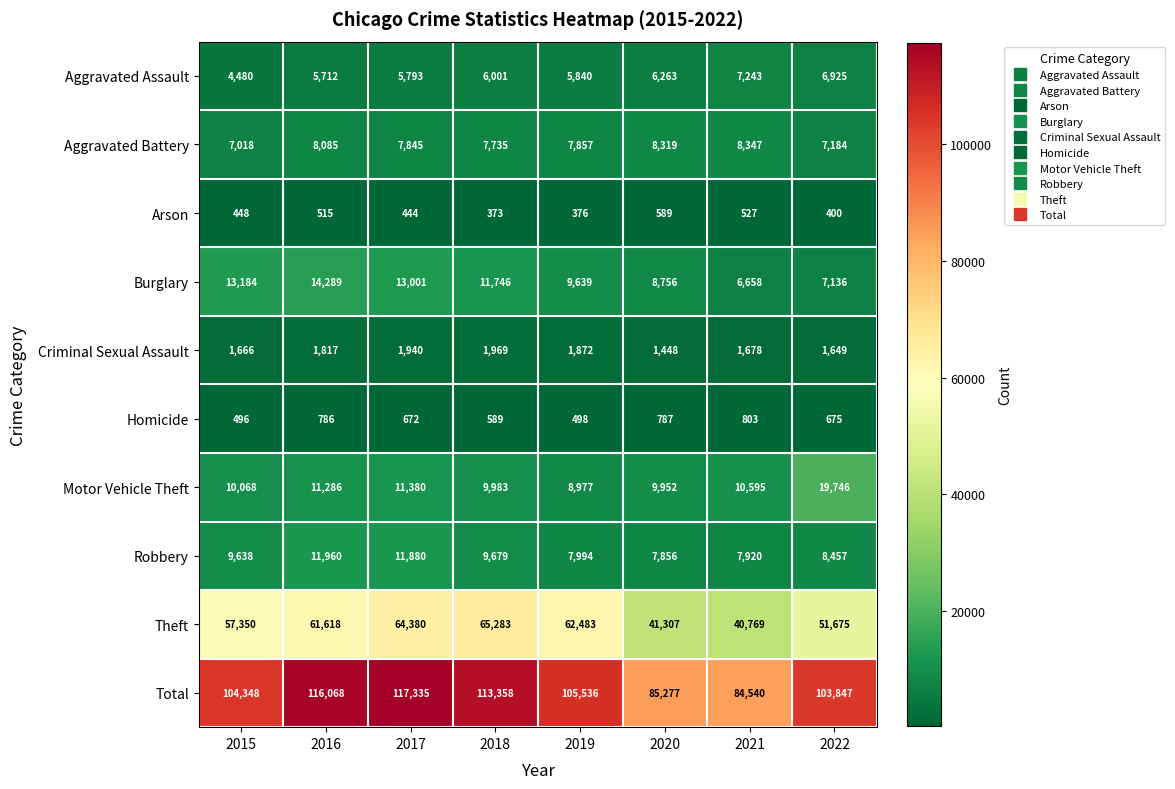

What is the approximate value of Aggravated Assault at 2019, to the nearest 100?

5800